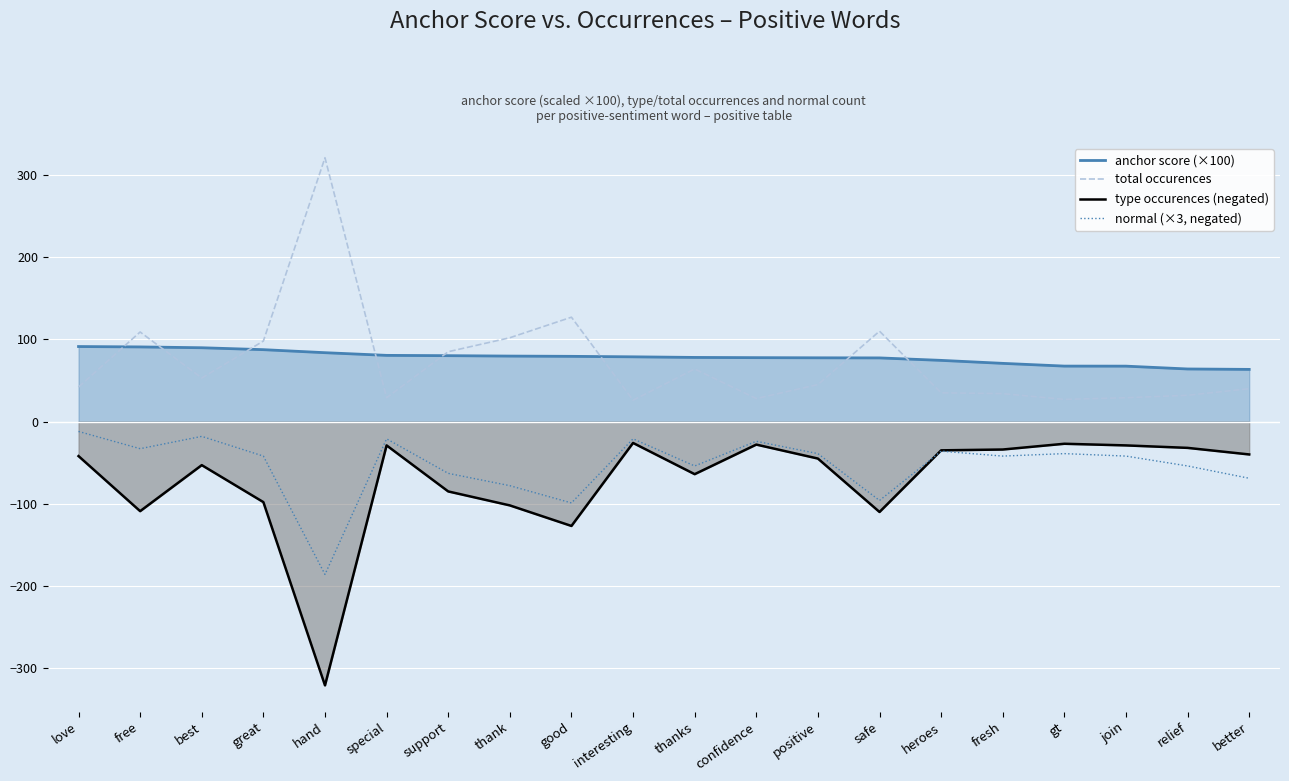

At which label is total occurences closest to 173?

good